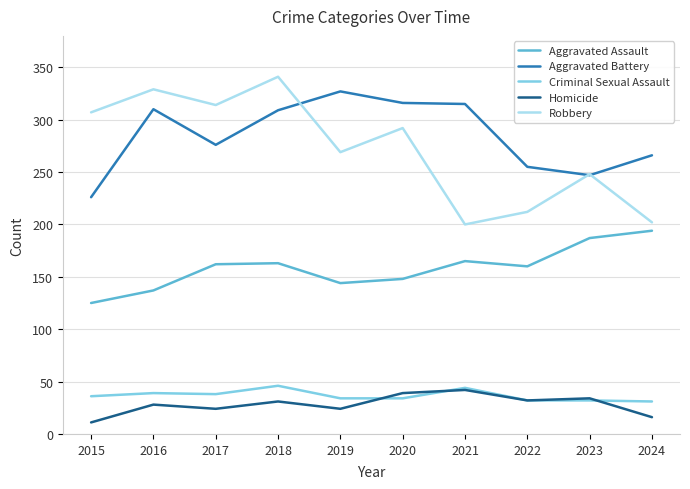

In Robbery, how many points are lower than both neighbors (excluding endpoints)?

3